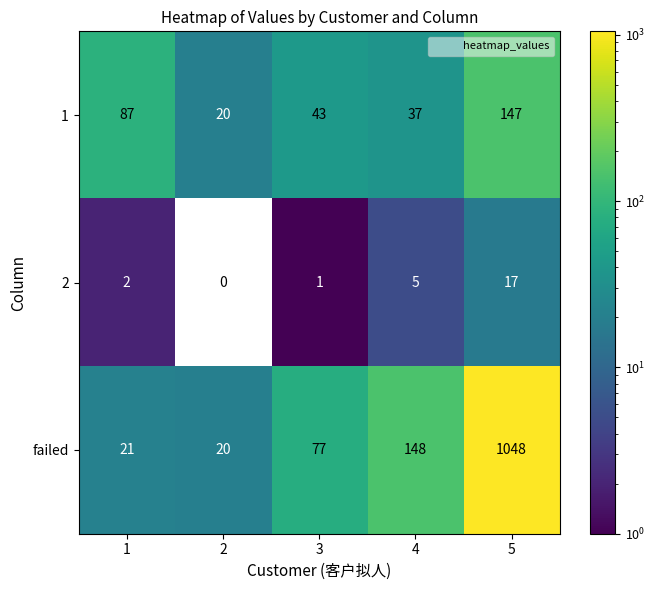

Reading left to right, extract all data points from this chart.

1: 87	20	43	37	147
2: 2	0	1	5	17
failed: 21	20	77	148	1048